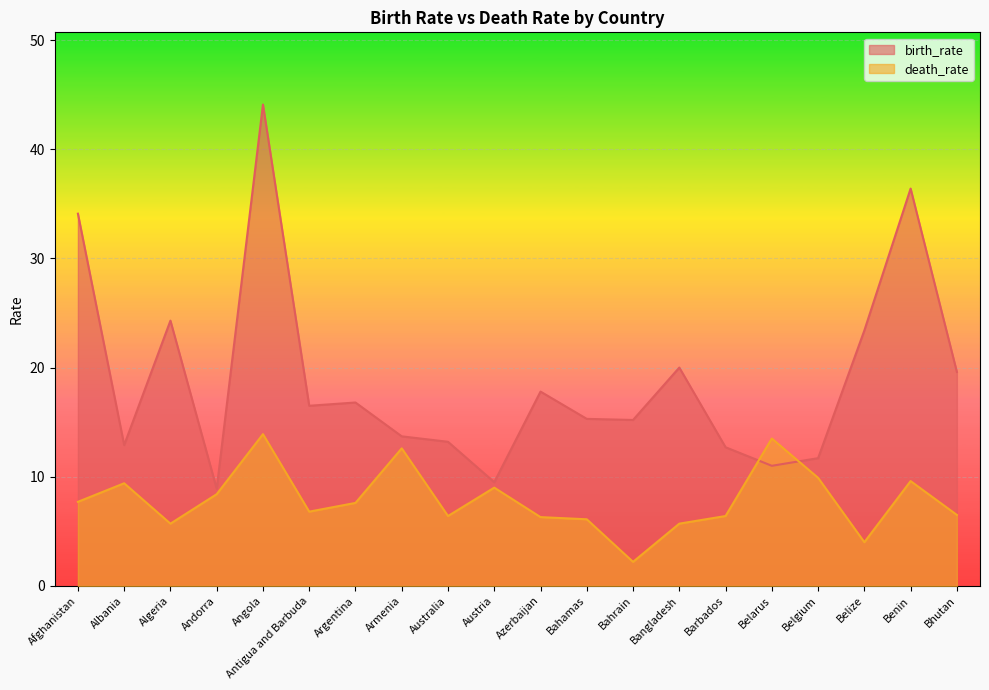

At which category is the sum across all series the highest?

Angola